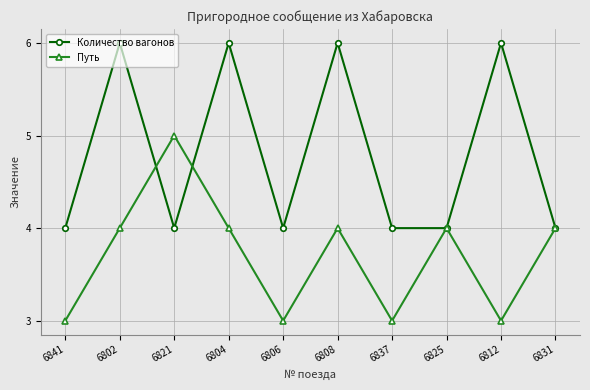

The Путь series shows 5 at 6808. True or false?

False